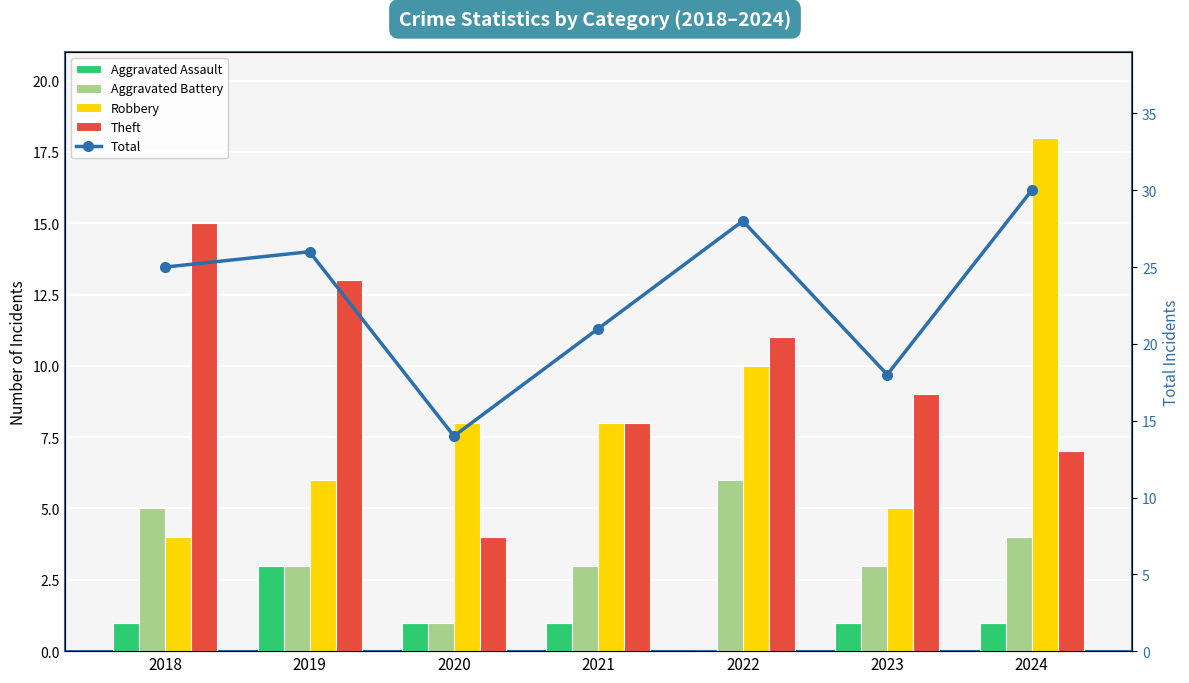

The Theft series shows 7 at 2024. True or false?

True